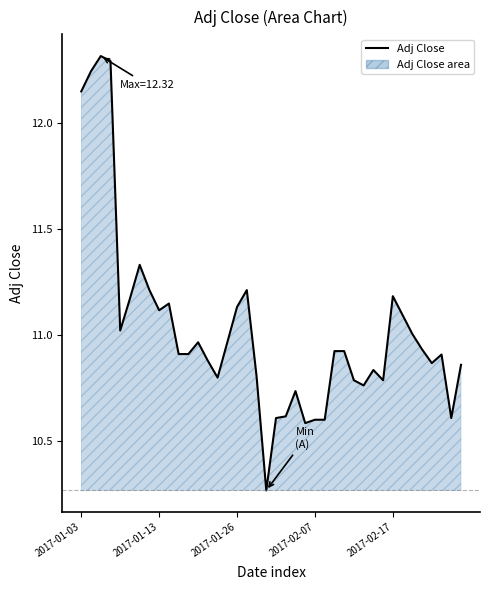

What is the difference between the maximum and minimum values?

2.0